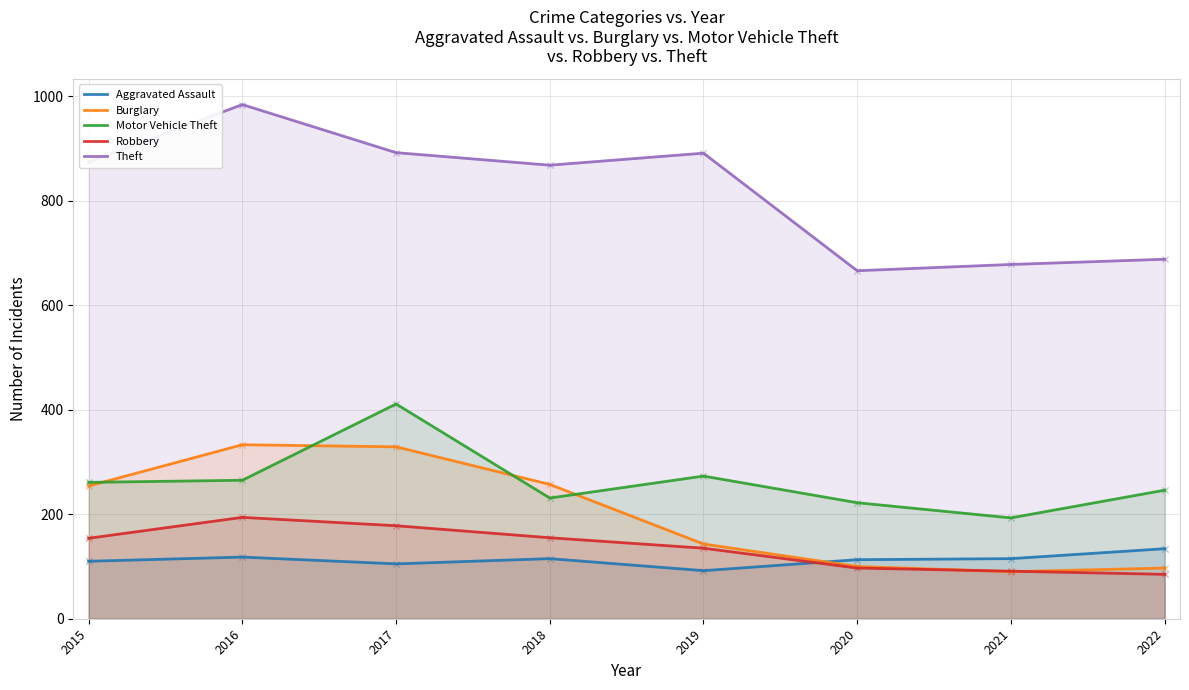

Is the value of Aggravated Assault at 2022 greater than the value of Motor Vehicle Theft at 2021?

No